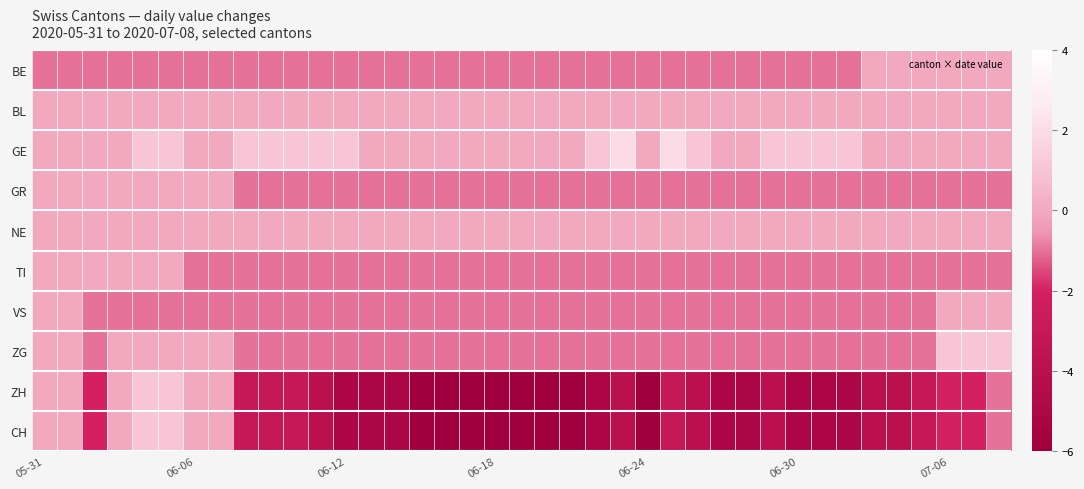

Which series has the widest spread of values?

ZH